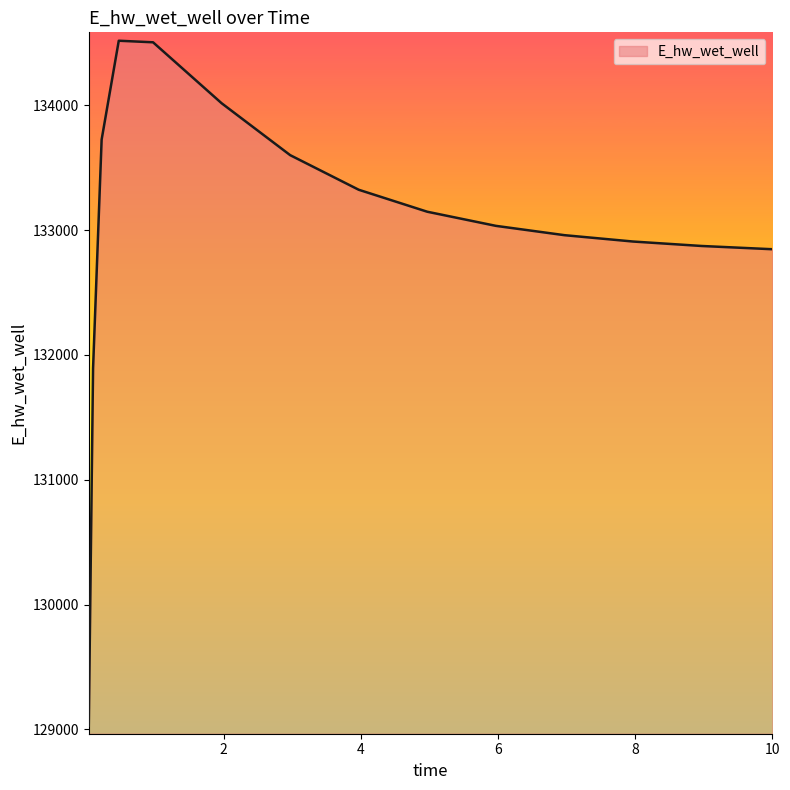

What is the minimum value shown in the chart?

129029.1